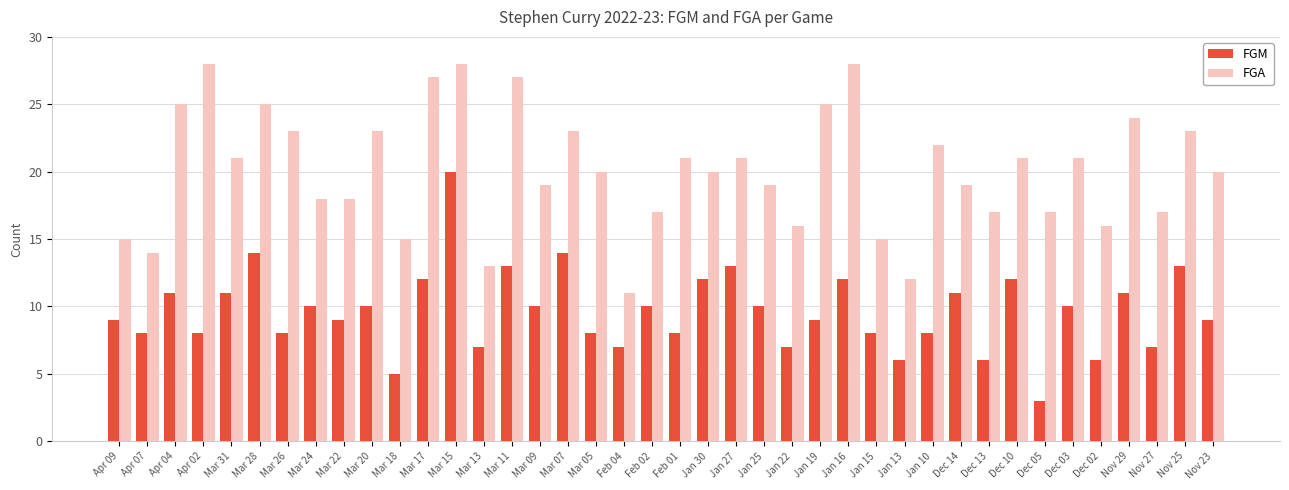

List the series in order of their peak value, lowest first.

FGM, FGA